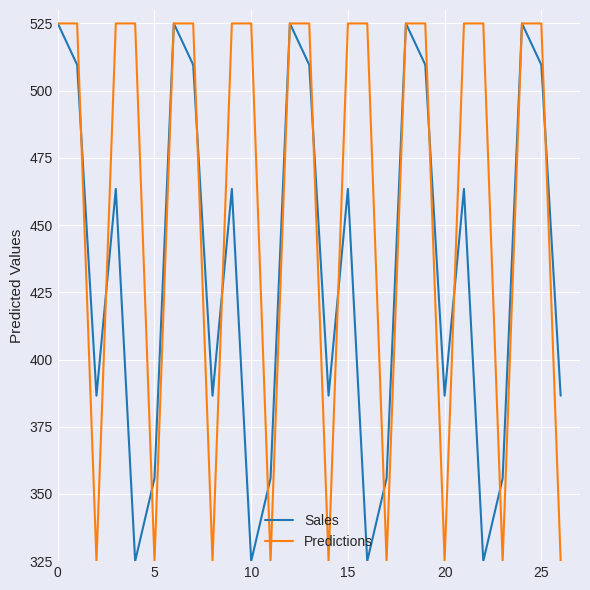

Which series ends up on top after the final intersection of Predictions and Sales?

Sales